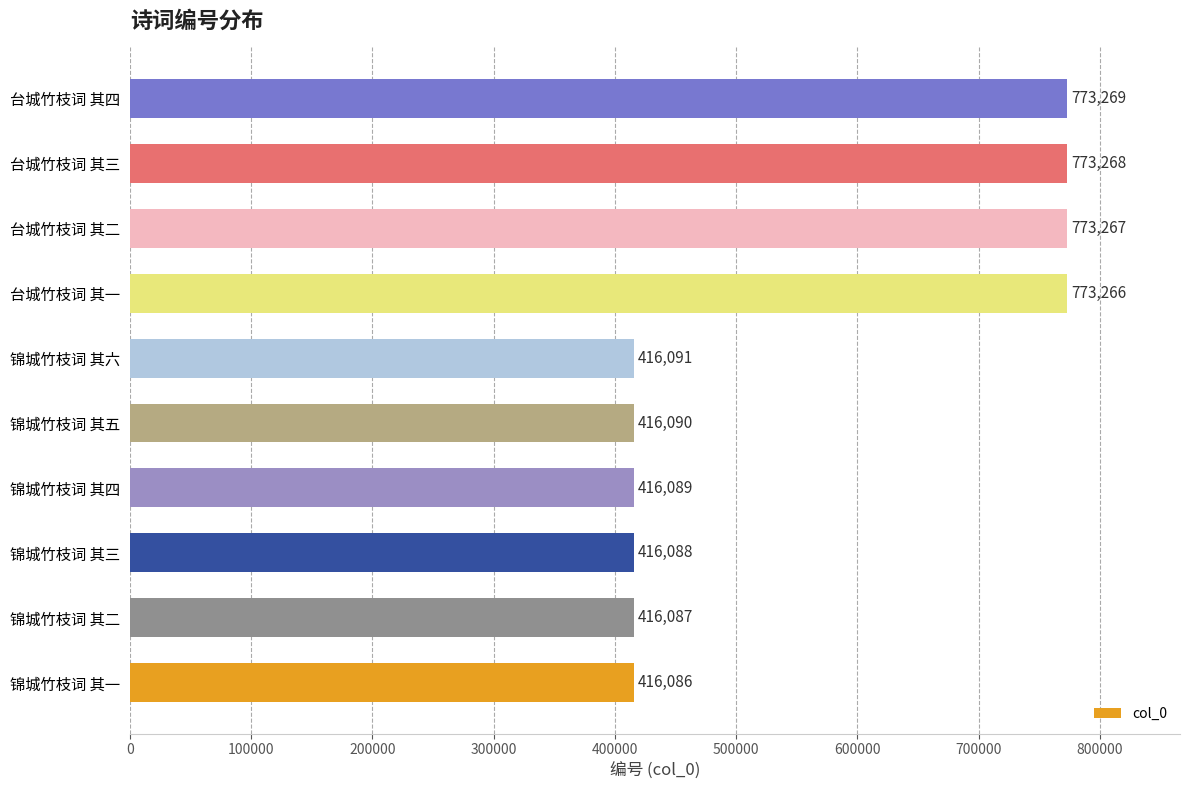

How many data points are less than 416091?

5